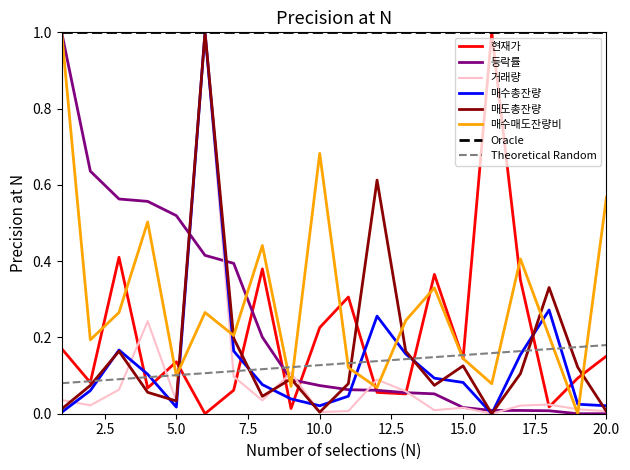

How many lines are shown in the chart?

8